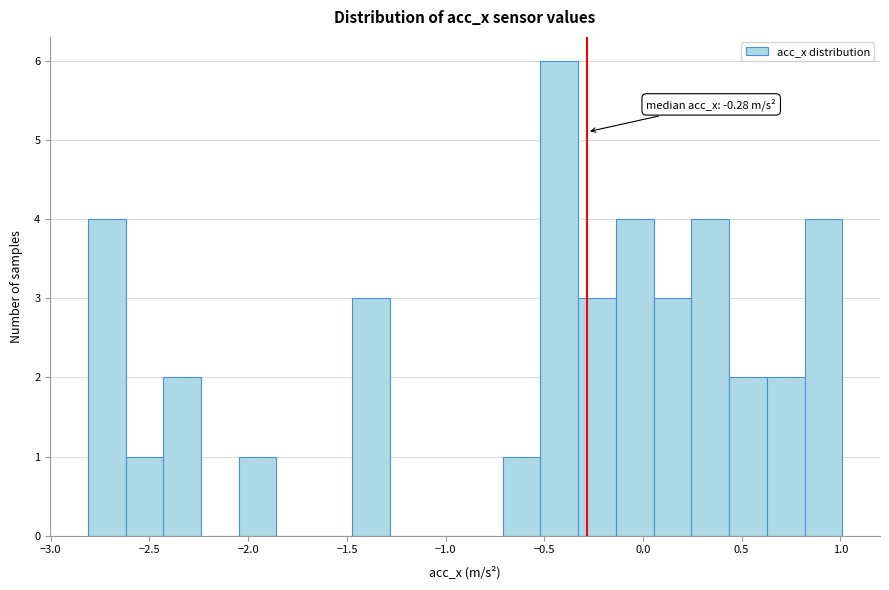

Read against the x-axis, roughly where is the centre of the tallest bar?

-0.40